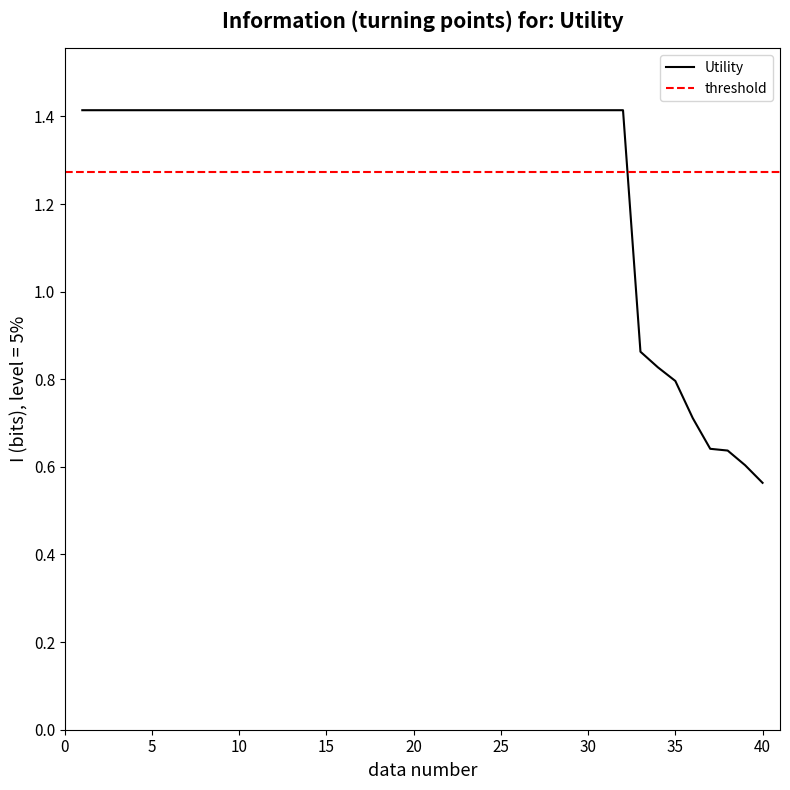

What is the sum of the values at 26 and 39?

2.0